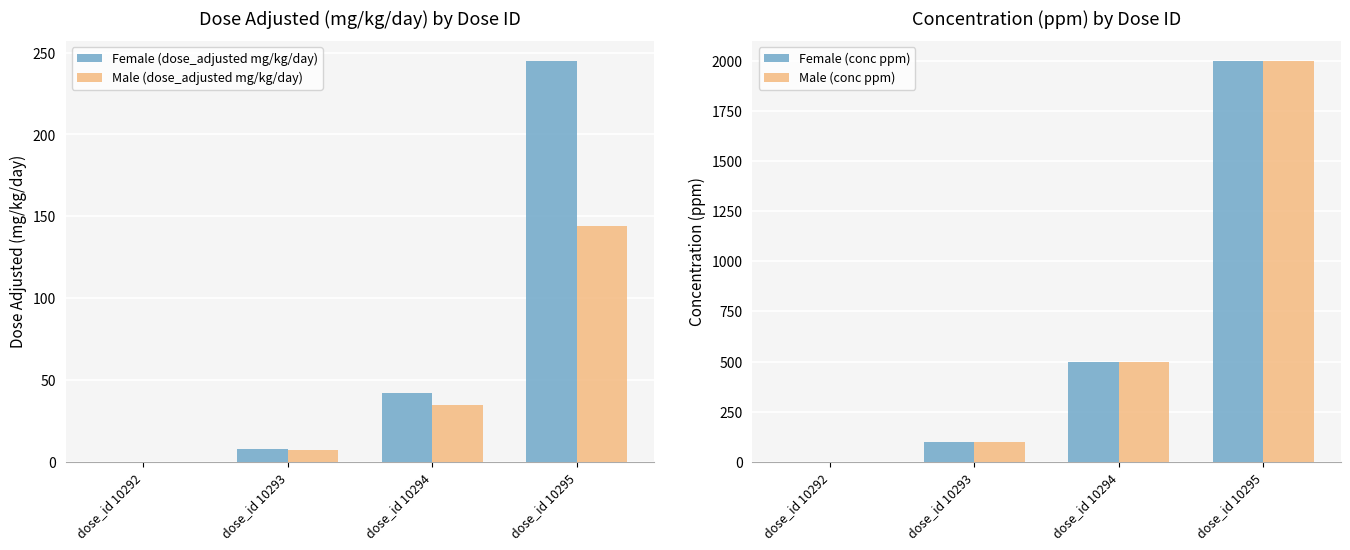

At how many categories does at least one series exceed 714?

1